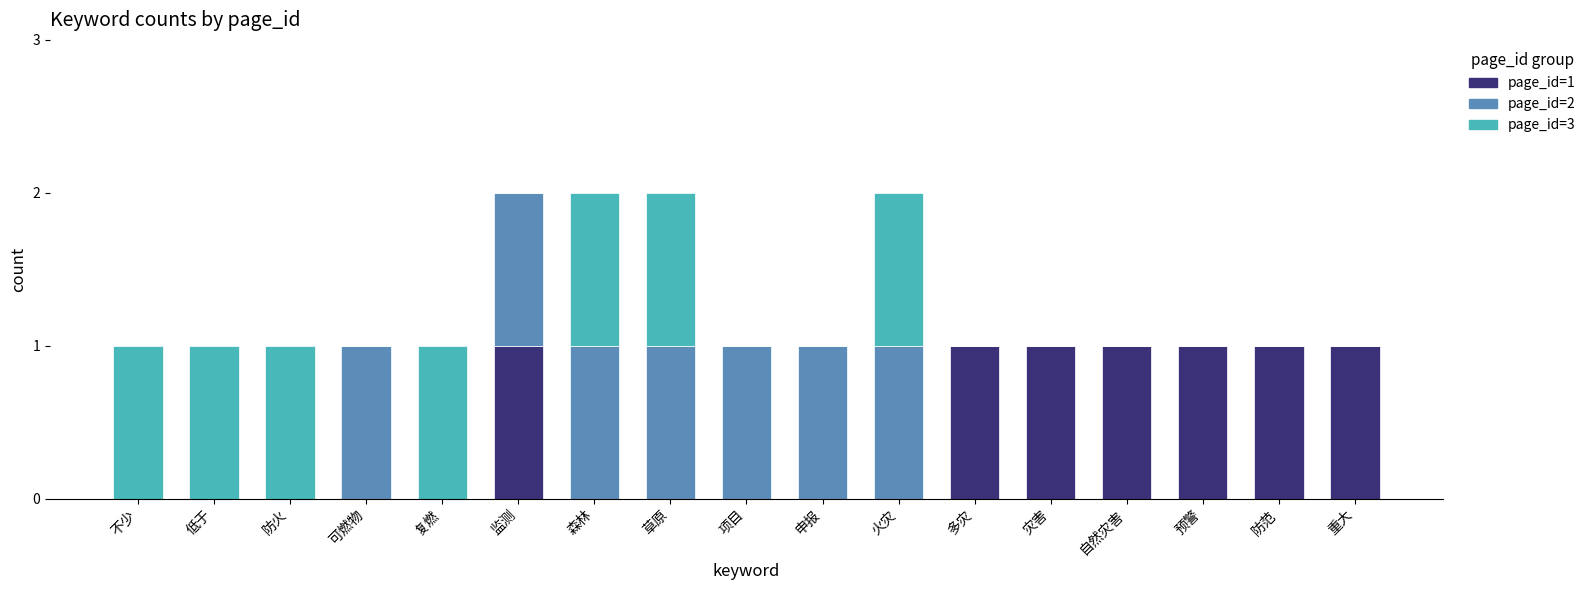

The value of page_id=1 at 可燃物 is -1. True or false?

False